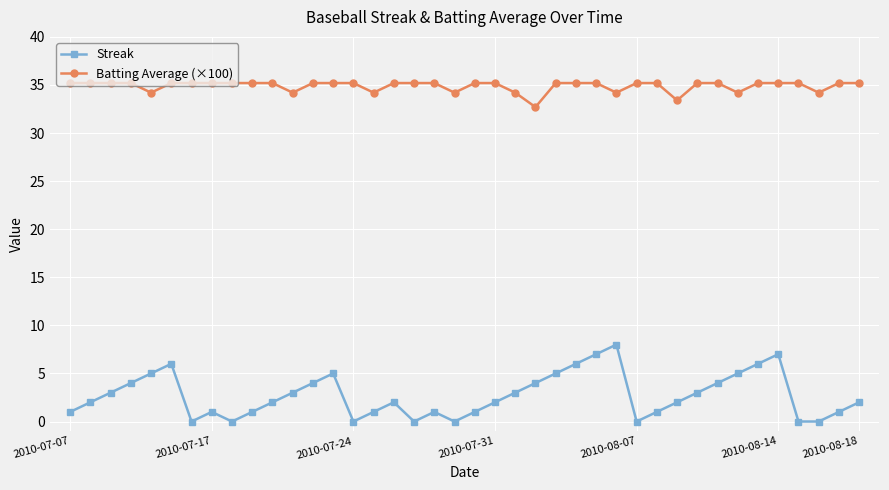

What is the lowest value of the Batting Average (×100) series?

32.7